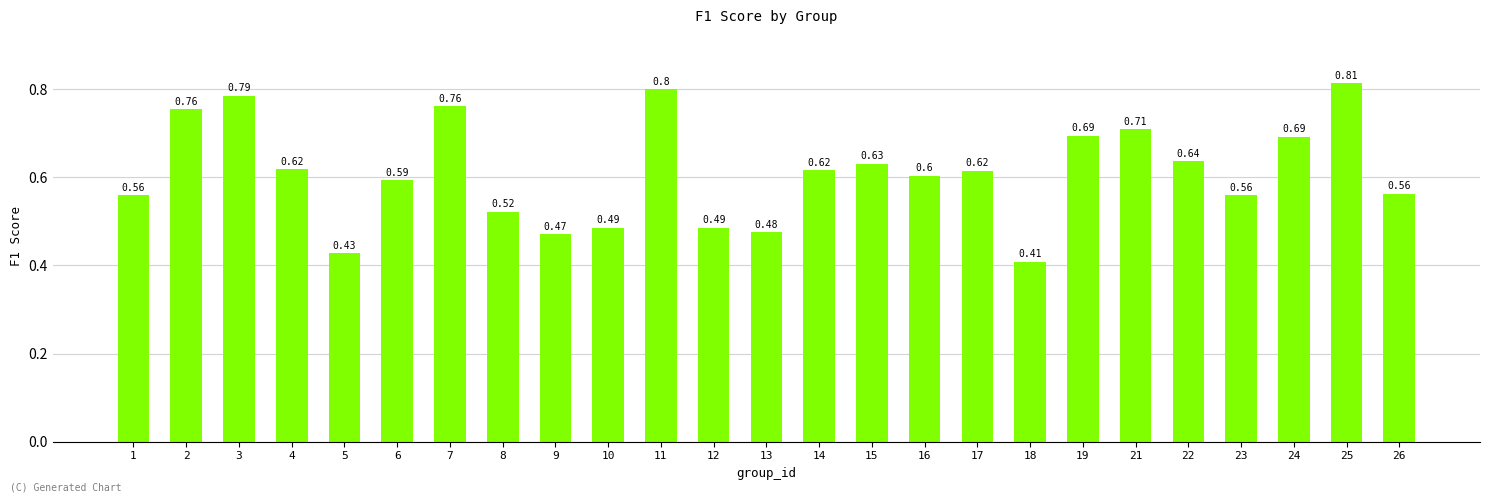

Between 12 and 14, which is larger?

14